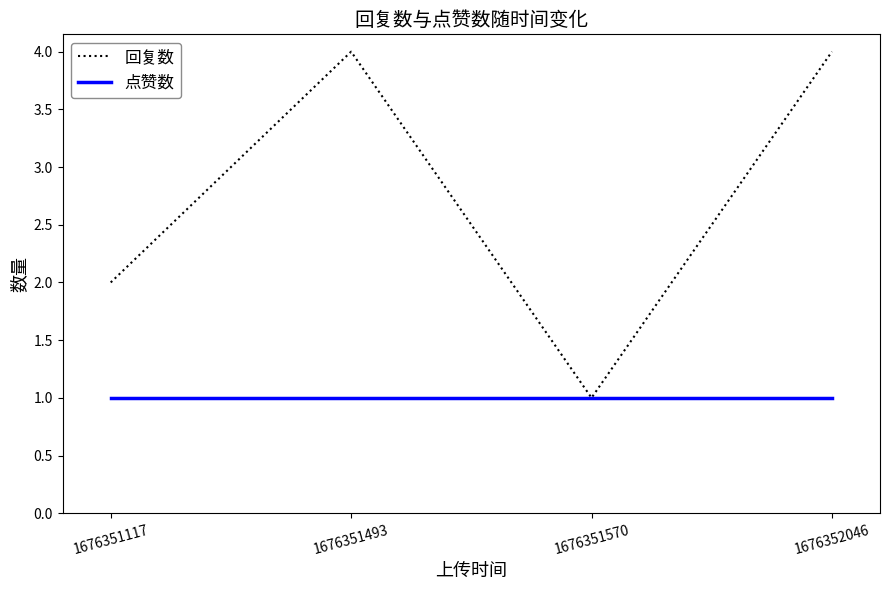

Reading left to right, transcribe all the data shown in this chart.

回复数: 1676351117=2	1676351493=4	1676351570=1	1676352046=4
点赞数: 1676351117=1	1676351493=1	1676351570=1	1676352046=1